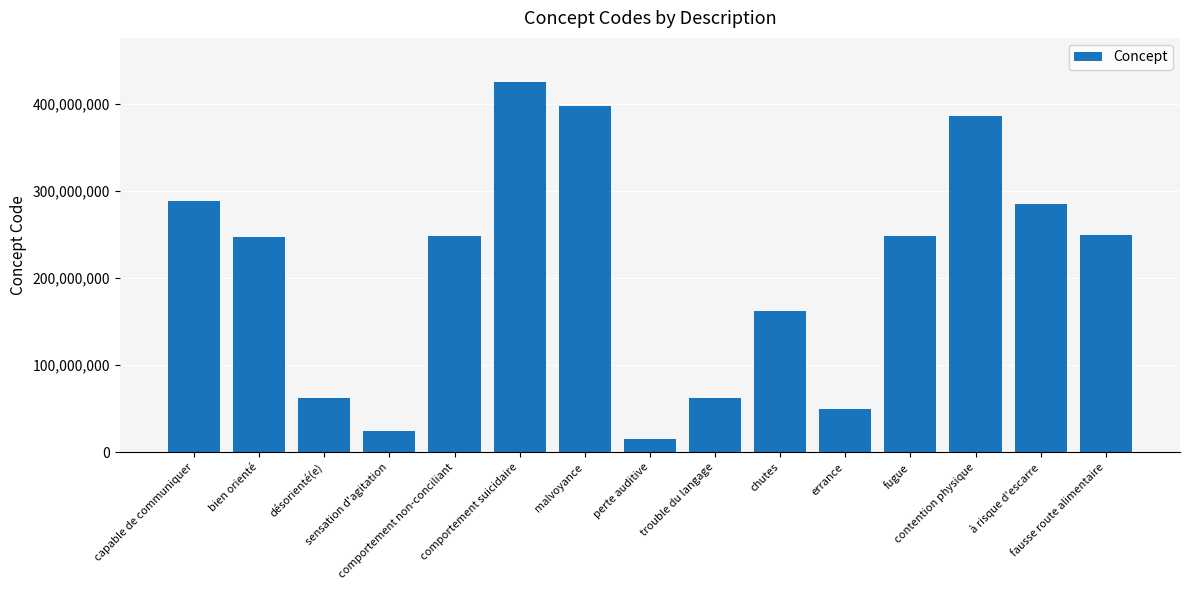

The value at sensation d'agitation is 24199005. True or false?

True